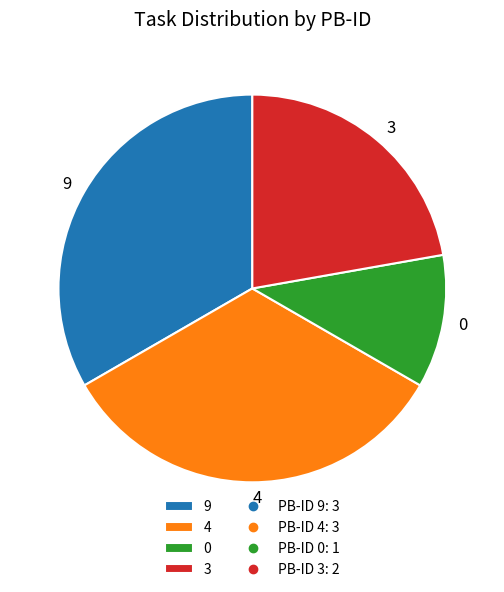

Is there any slice that represents more than half of the pie?

No